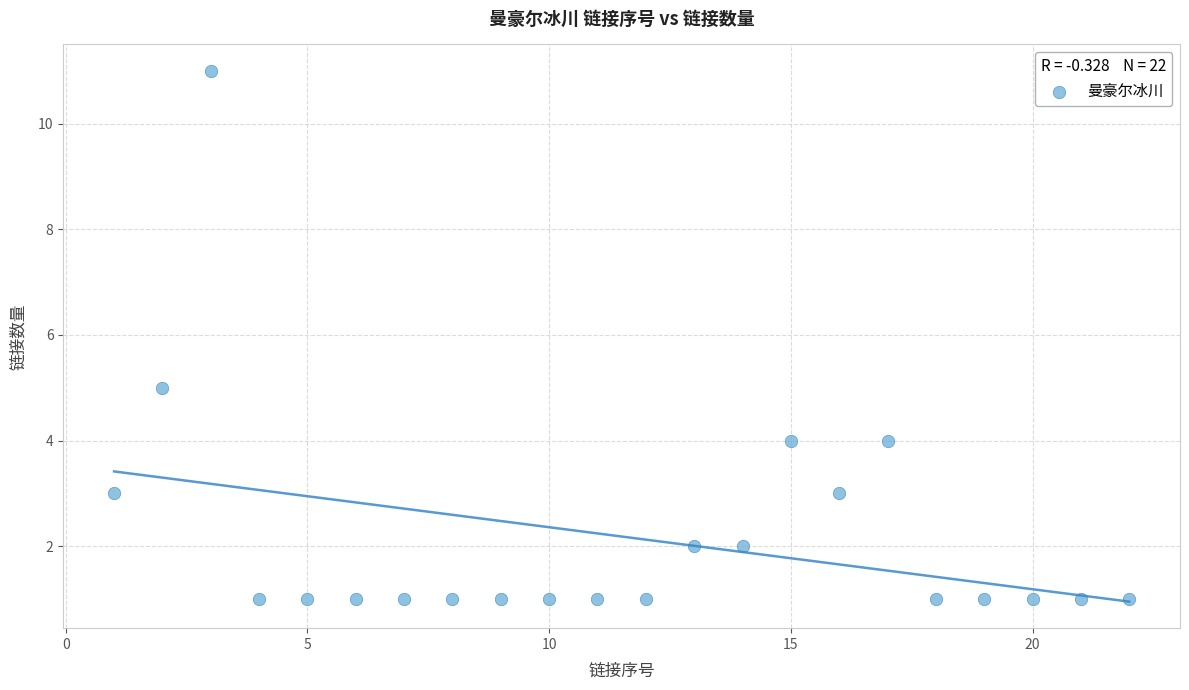

What Y value in the scatter plot is closest to 6?

5